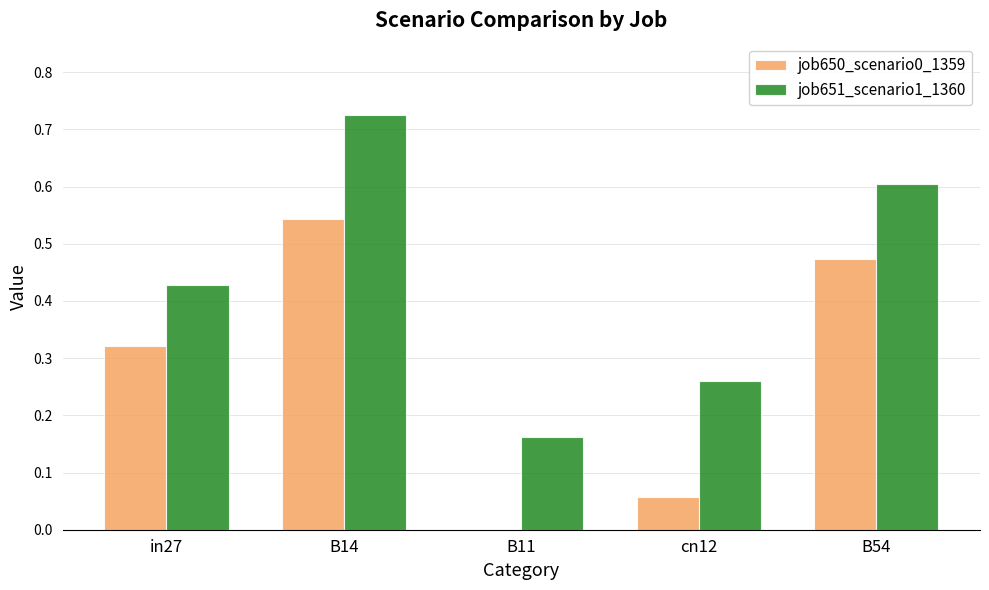

At which category is the sum across all series the highest?

B14